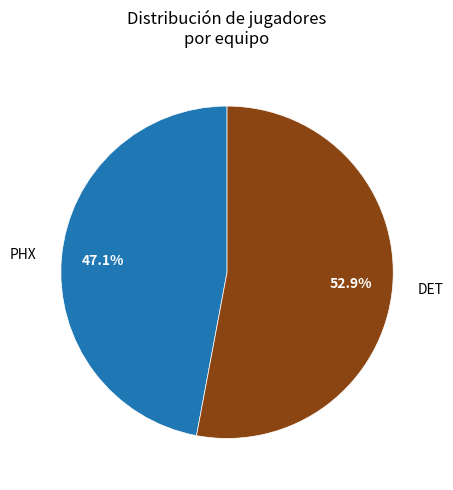

To the nearest percent, what percentage of the pie is DET?

53%